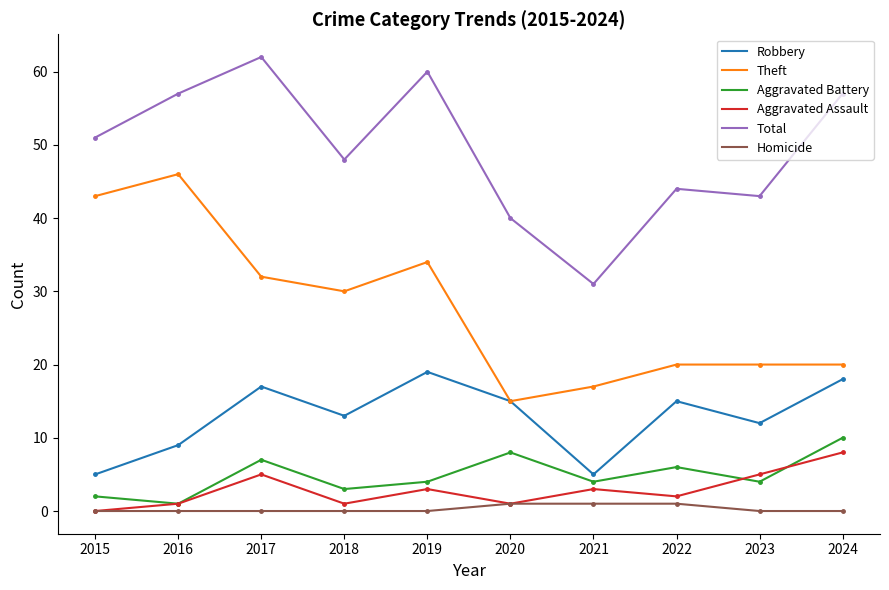

How many categories are shown in the chart?

10